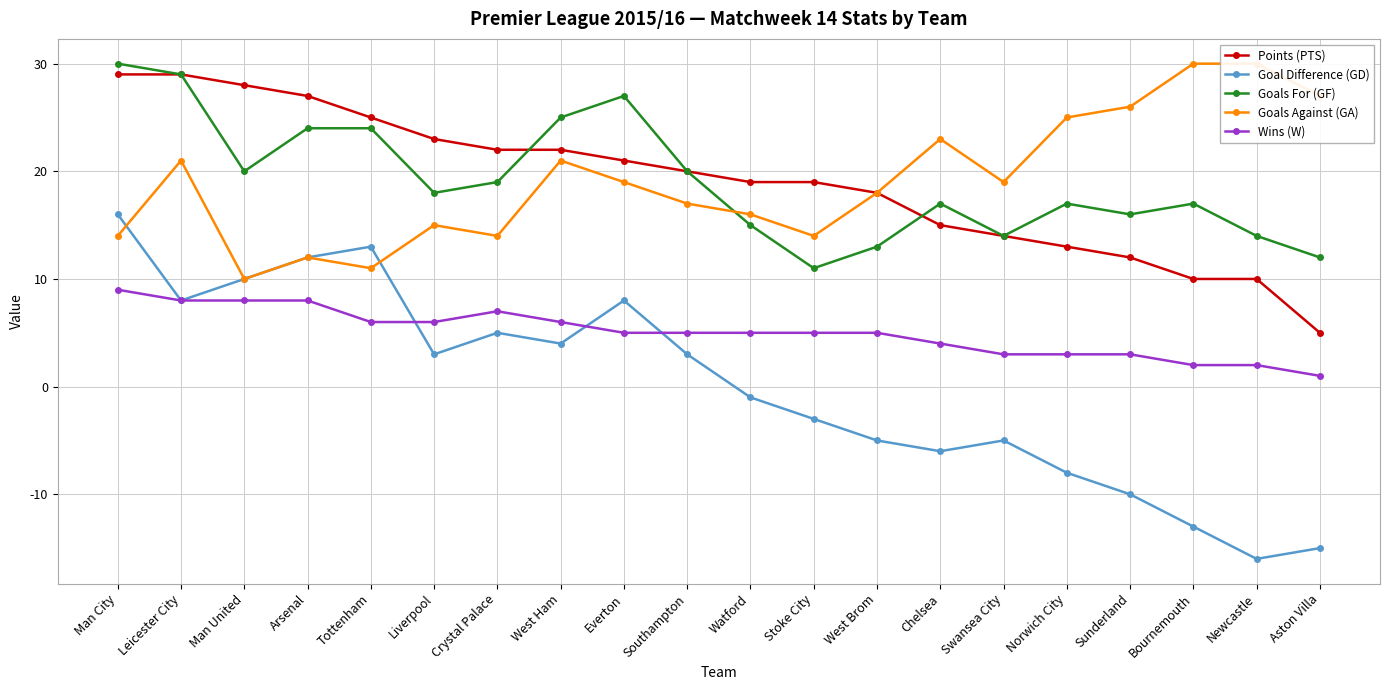

Reading left to right, transcribe all the data shown in this chart.

Points (PTS): 29	29	28	27	25	23	22	22	21	20	19	19	18	15	14	13	12	10	10	5
Goal Difference (GD): 16	8	10	12	13	3	5	4	8	3	-1	-3	-5	-6	-5	-8	-10	-13	-16	-15
Goals For (GF): 30	29	20	24	24	18	19	25	27	20	15	11	13	17	14	17	16	17	14	12
Goals Against (GA): 14	21	10	12	11	15	14	21	19	17	16	14	18	23	19	25	26	30	30	27
Wins (W): 9	8	8	8	6	6	7	6	5	5	5	5	5	4	3	3	3	2	2	1